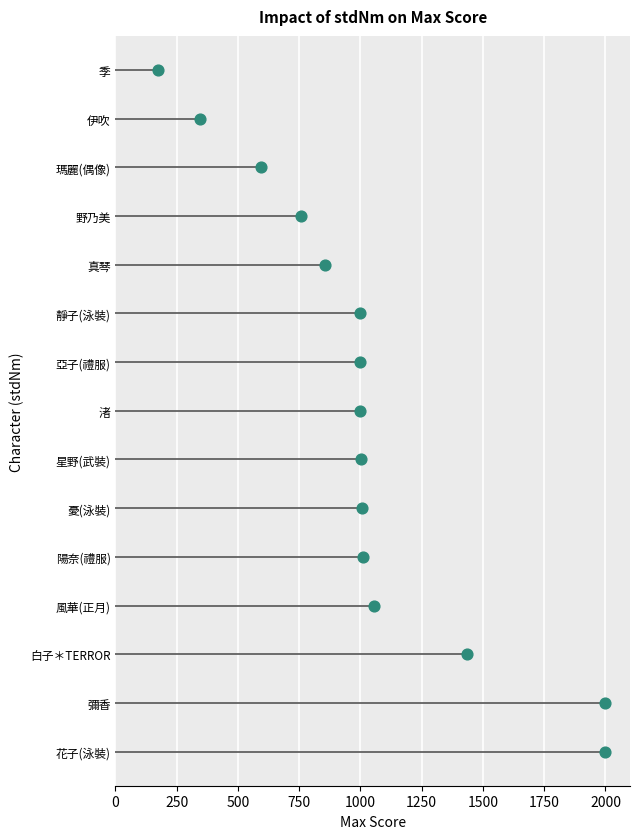

Which has a higher value, 2000 or 1500?

2000